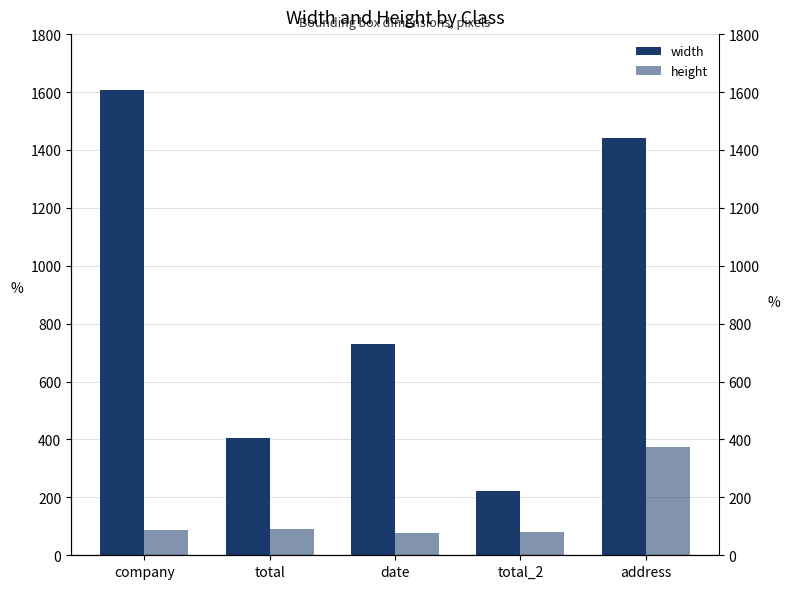

What is the approximate value of height at date, to the nearest 50?

100